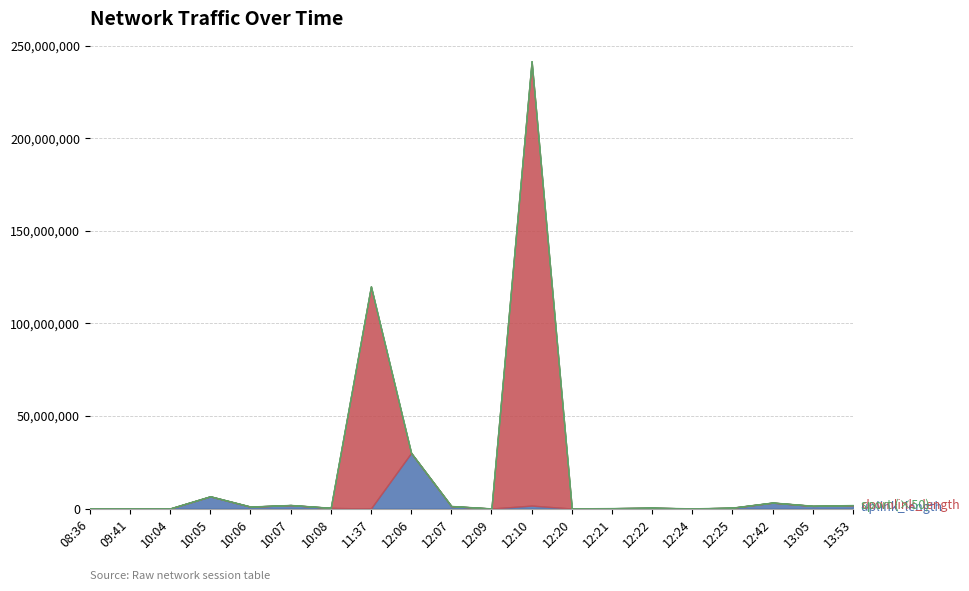

Is it true that downlink_length equals 93992 at 12:09?

True